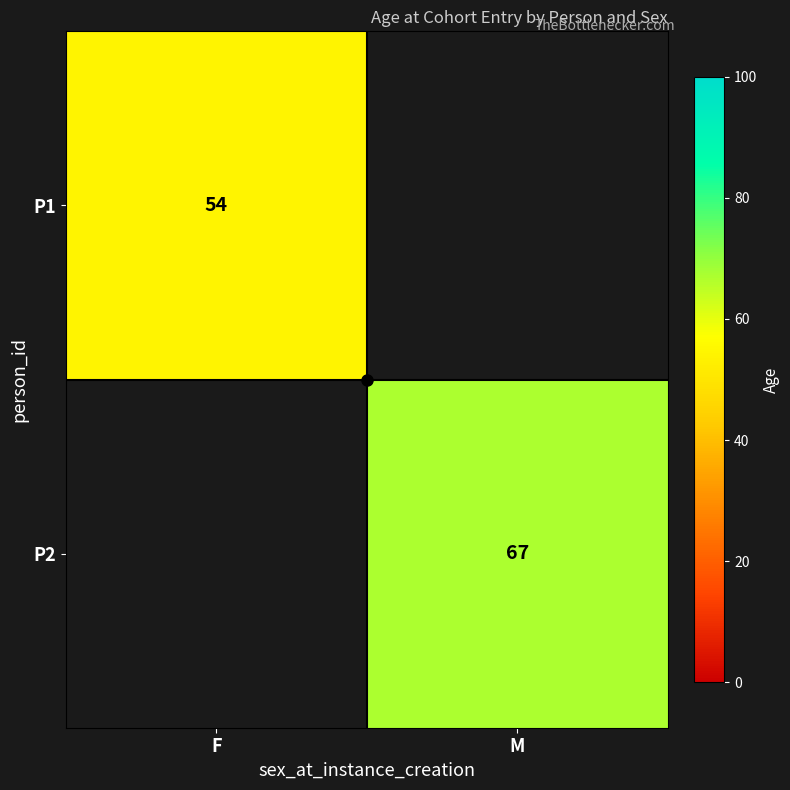

Which series has the largest range (max minus min)?

P1